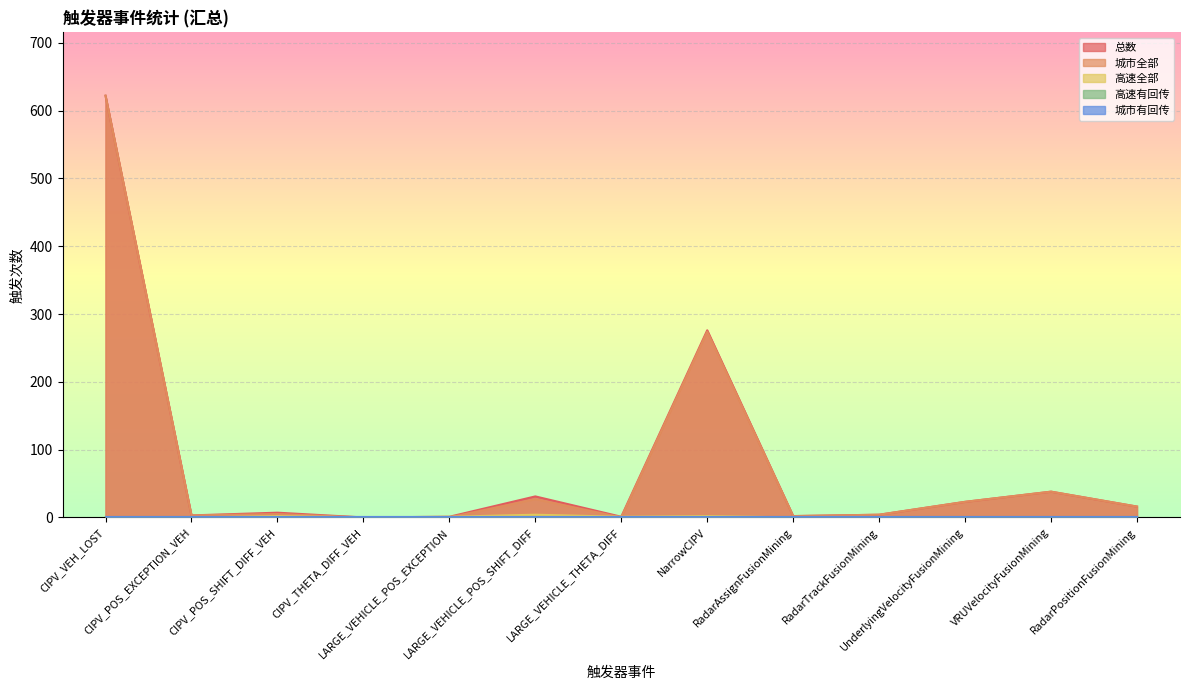

The 总数 series shows 3 at CIPV_POS_SHIFT_DIFF_VEH. True or false?

False